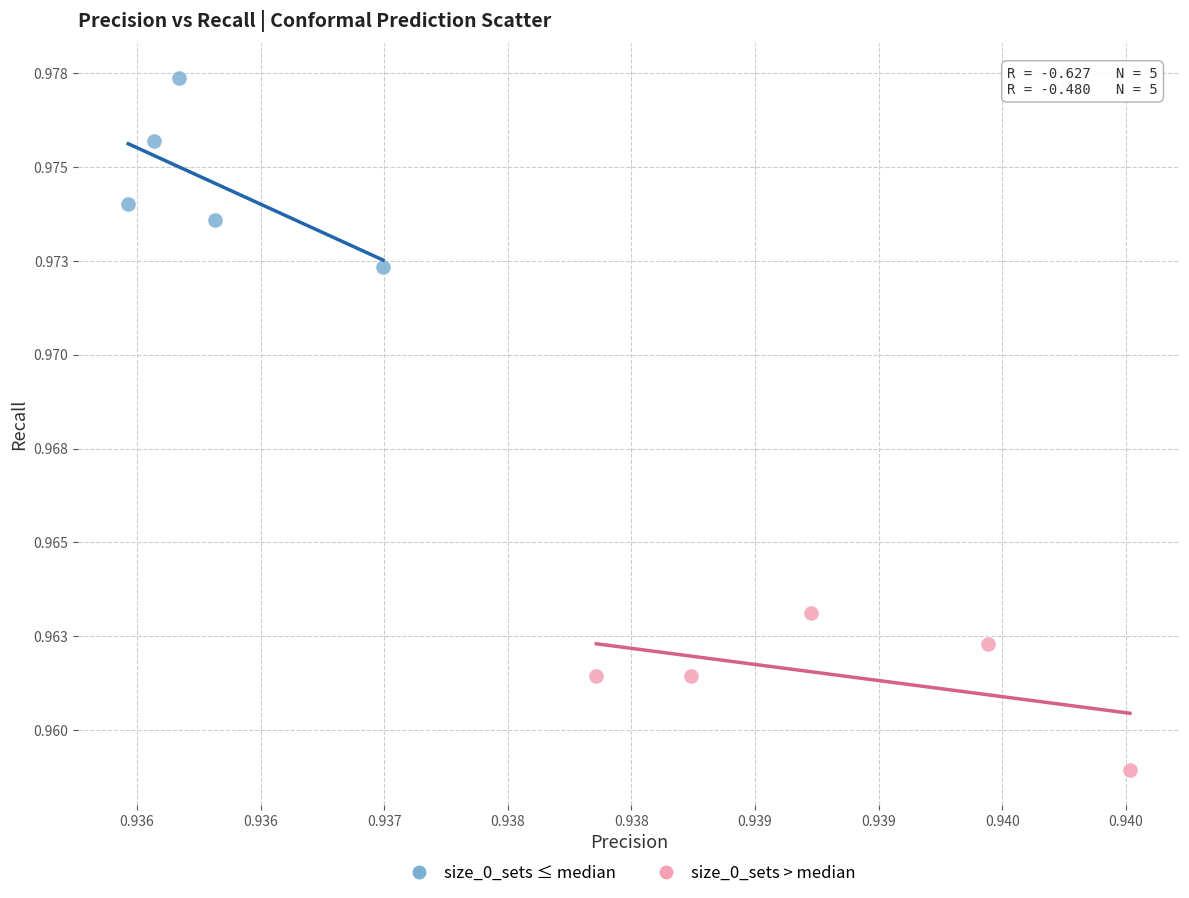

What are all the series names shown in the legend?

size_0_sets ≤ median, size_0_sets > median